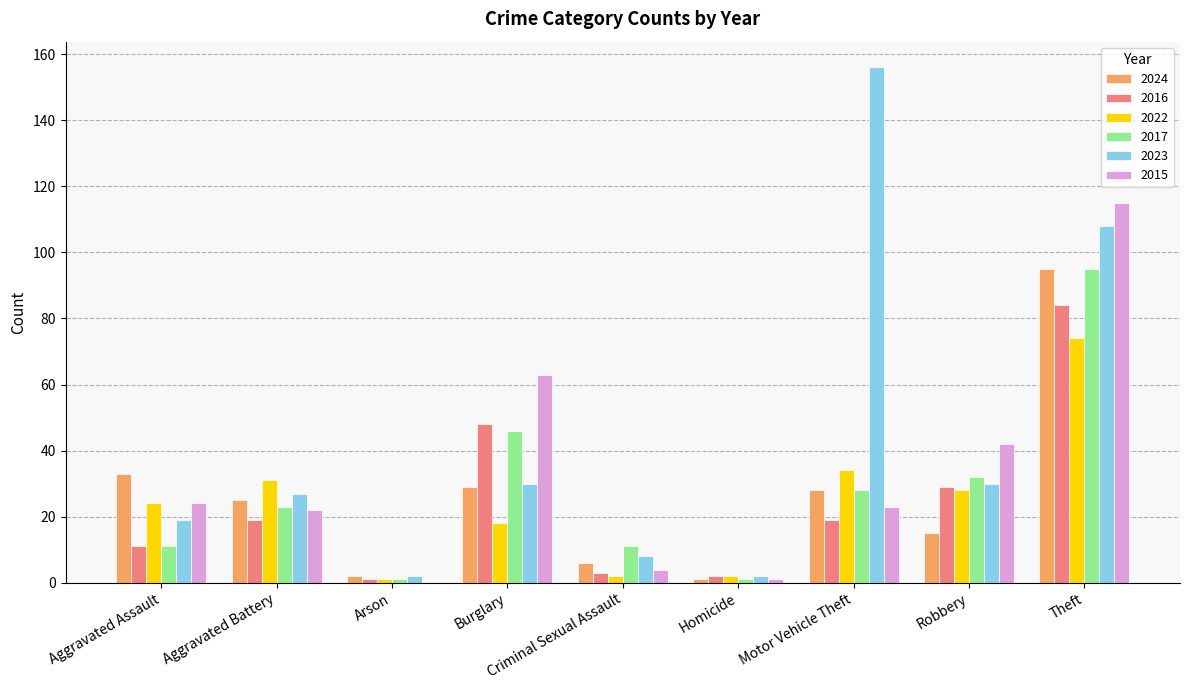

Reading left to right, what are all the values shown in this chart?

2024: Aggravated Assault=33	Aggravated Battery=25	Arson=2	Burglary=29	Criminal Sexual Assault=6	Homicide=1	Motor Vehicle Theft=28	Robbery=15	Theft=95
2016: Aggravated Assault=11	Aggravated Battery=19	Arson=1	Burglary=48	Criminal Sexual Assault=3	Homicide=2	Motor Vehicle Theft=19	Robbery=29	Theft=84
2022: Aggravated Assault=24	Aggravated Battery=31	Arson=1	Burglary=18	Criminal Sexual Assault=2	Homicide=2	Motor Vehicle Theft=34	Robbery=28	Theft=74
2017: Aggravated Assault=11	Aggravated Battery=23	Arson=1	Burglary=46	Criminal Sexual Assault=11	Homicide=1	Motor Vehicle Theft=28	Robbery=32	Theft=95
2023: Aggravated Assault=19	Aggravated Battery=27	Arson=2	Burglary=30	Criminal Sexual Assault=8	Homicide=2	Motor Vehicle Theft=156	Robbery=30	Theft=108
2015: Aggravated Assault=24	Aggravated Battery=22	Arson=0	Burglary=63	Criminal Sexual Assault=4	Homicide=1	Motor Vehicle Theft=23	Robbery=42	Theft=115